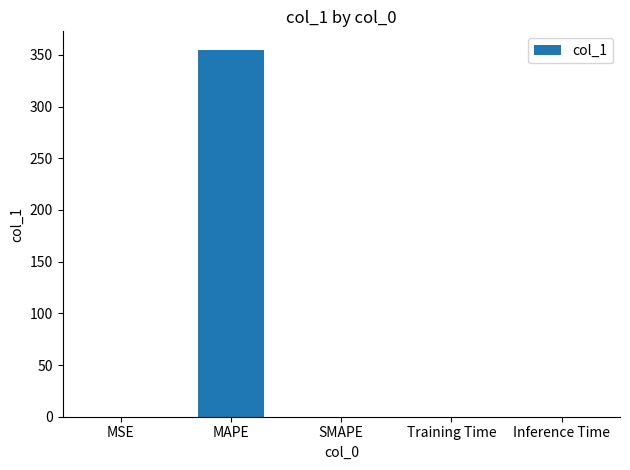

Are the bars horizontal?

No